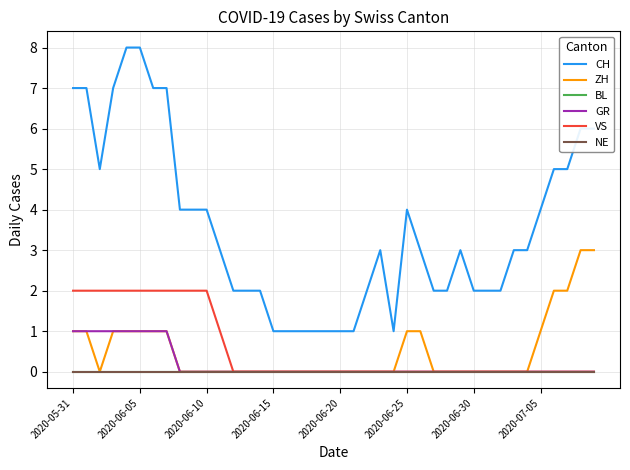

Does the chart display data point markers on the line(s)?

No